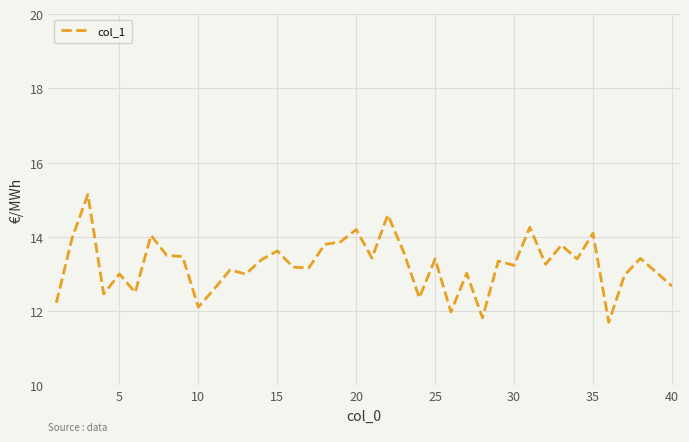

What is the greatest value displayed?

15.1